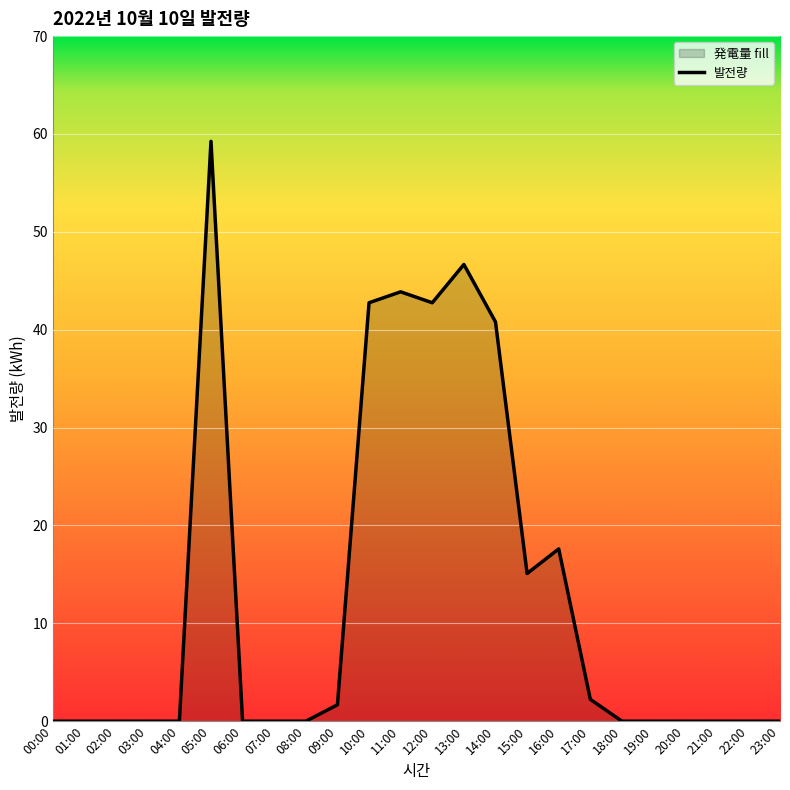

What is the change in value from 16:00 to 22:00?

-17.6